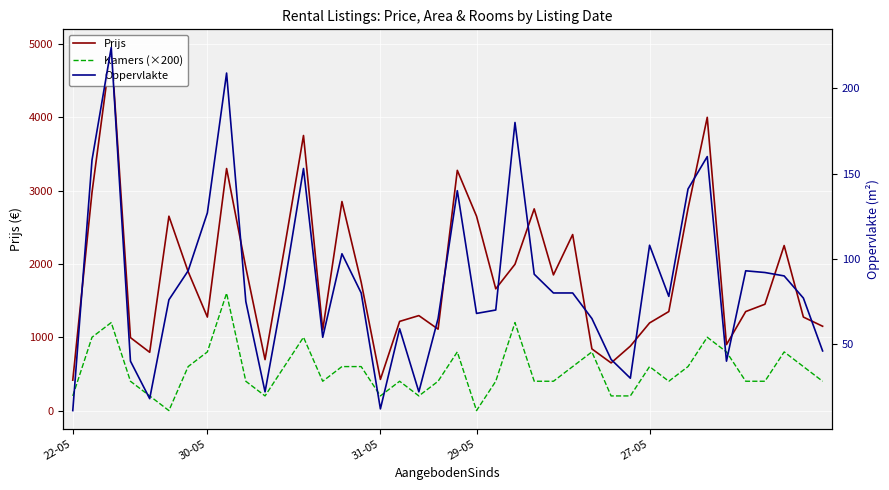

The Prijs series shows 4682 at 14. True or false?

False